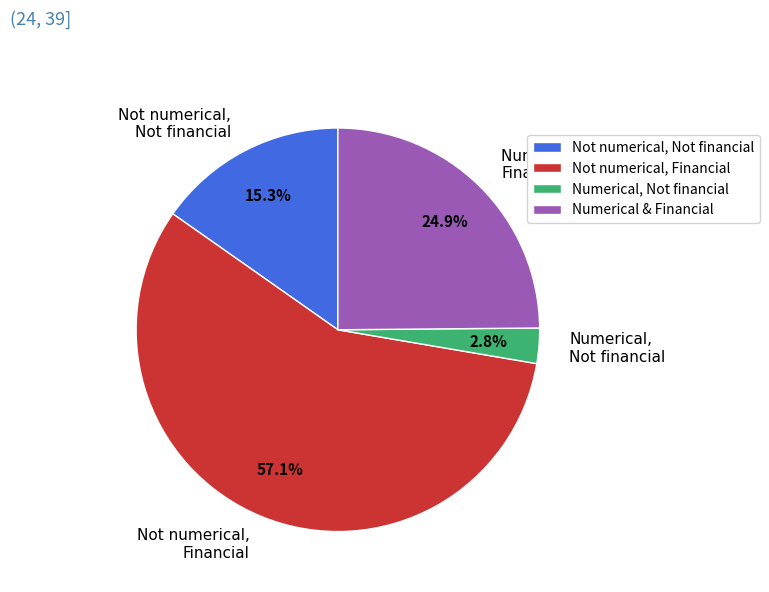

Does Not numerical, Financial account for over 50% of the chart?

Yes